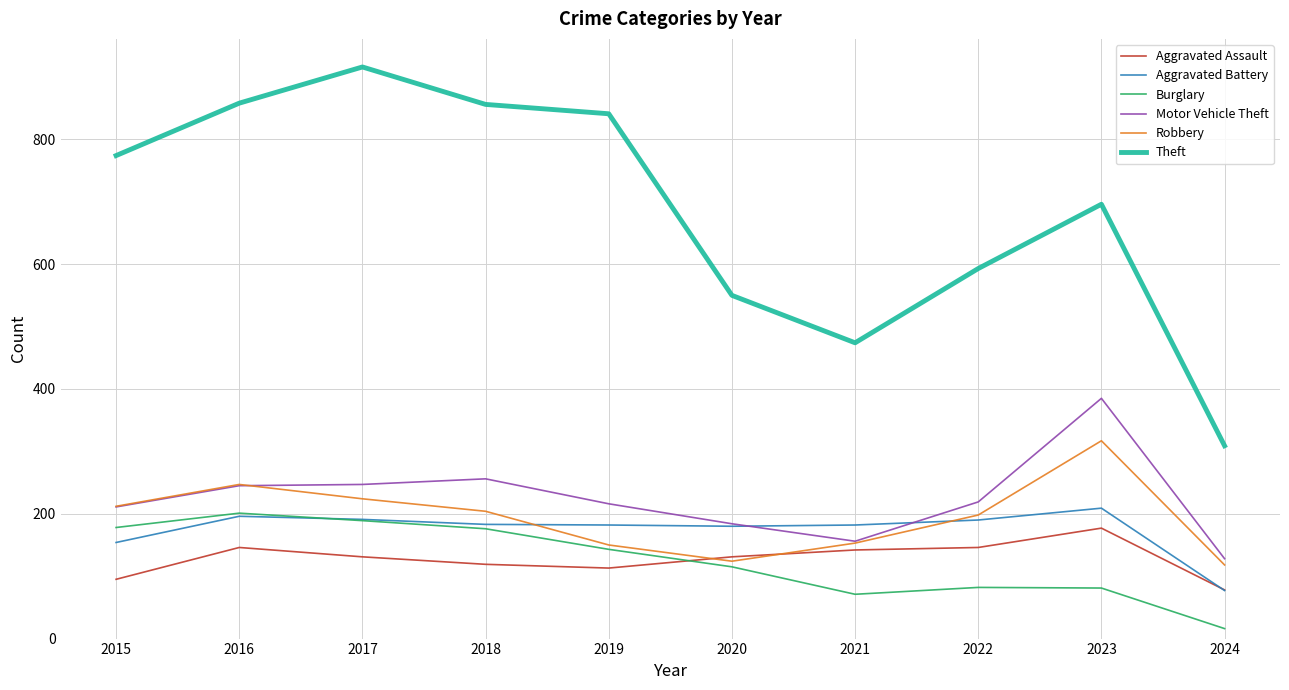

The Motor Vehicle Theft series shows 184 at 2020. True or false?

True